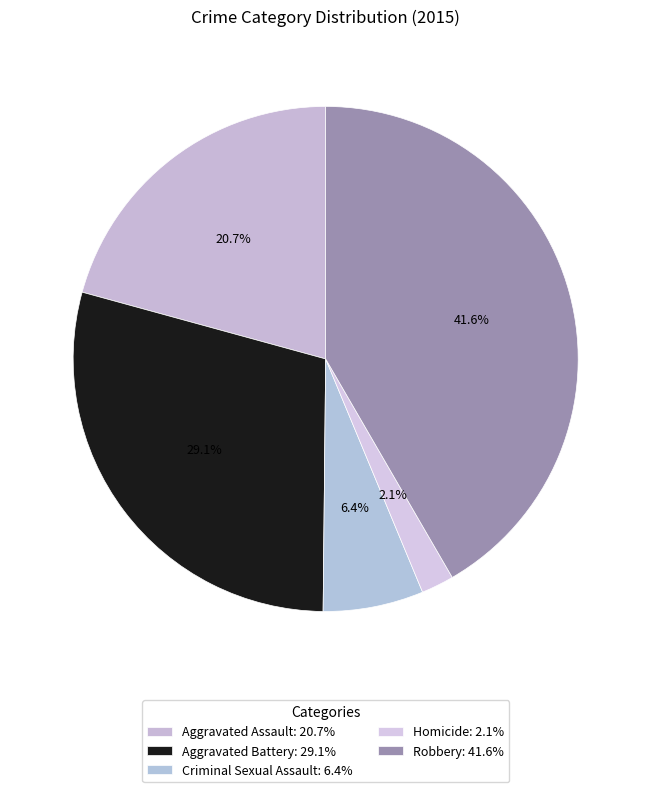

How many segments does this pie chart have?

5